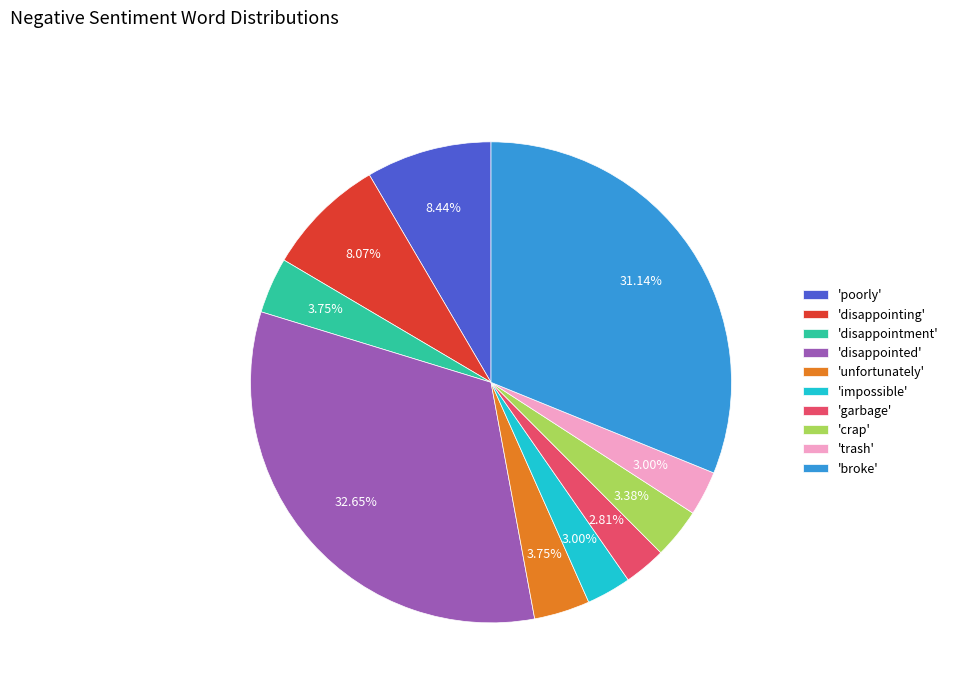

Which slice is the largest?

'disappointed'